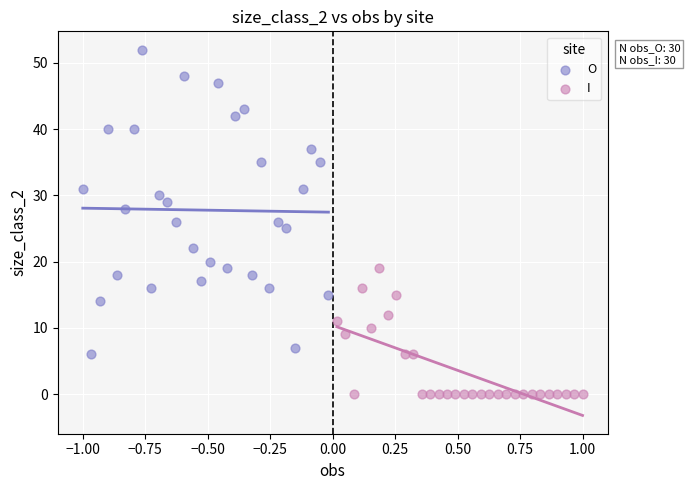

Which series contains the lowest Y value?

I